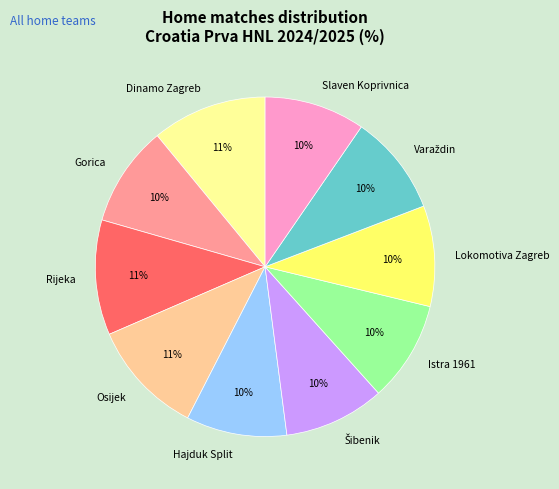

What percentage is the Lokomotiva Zagreb slice, to the nearest percent?

10%